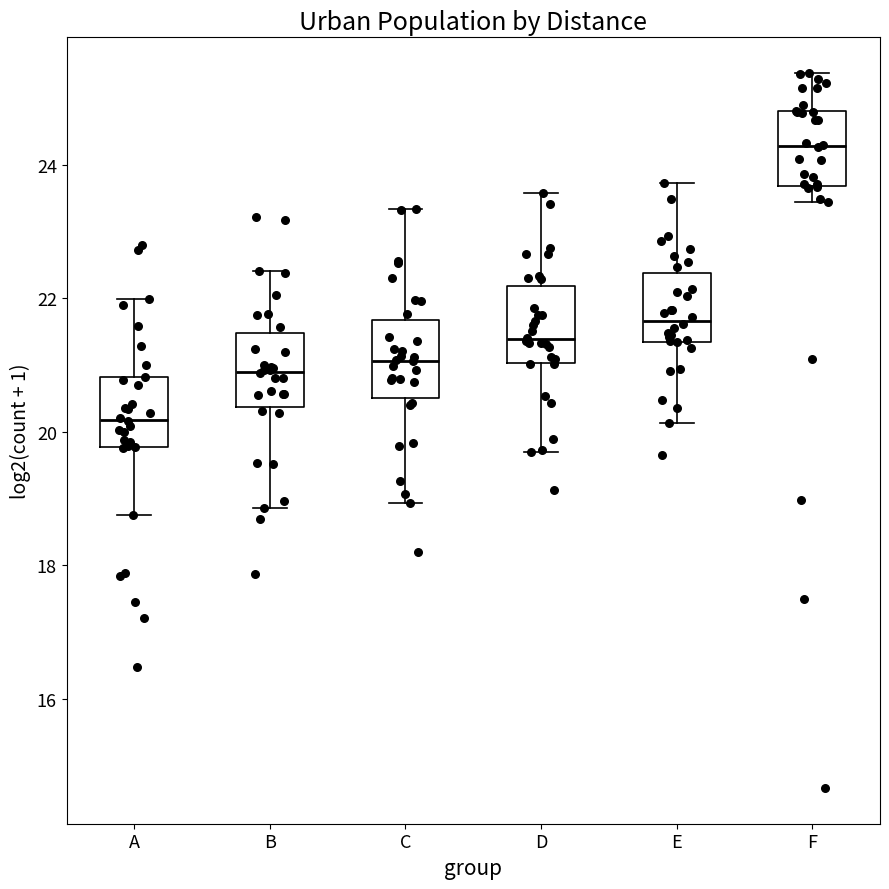

Where does the upper whisker of the box for A end on the y-axis? The values are not printed on the chart, so give them approximately, as read against the axis.

22.0